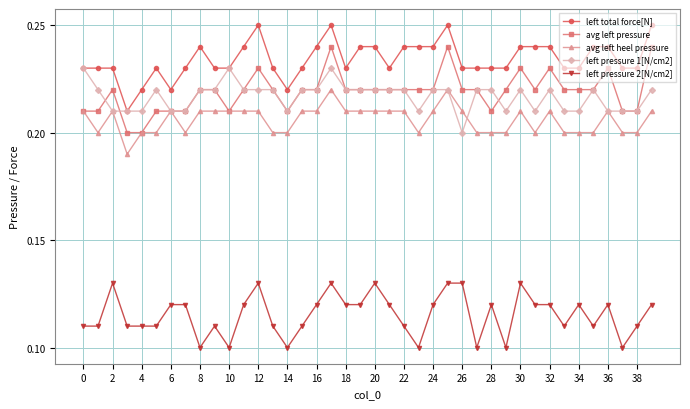

True or false: avg left pressure and left total force[N] cross at least once.

False